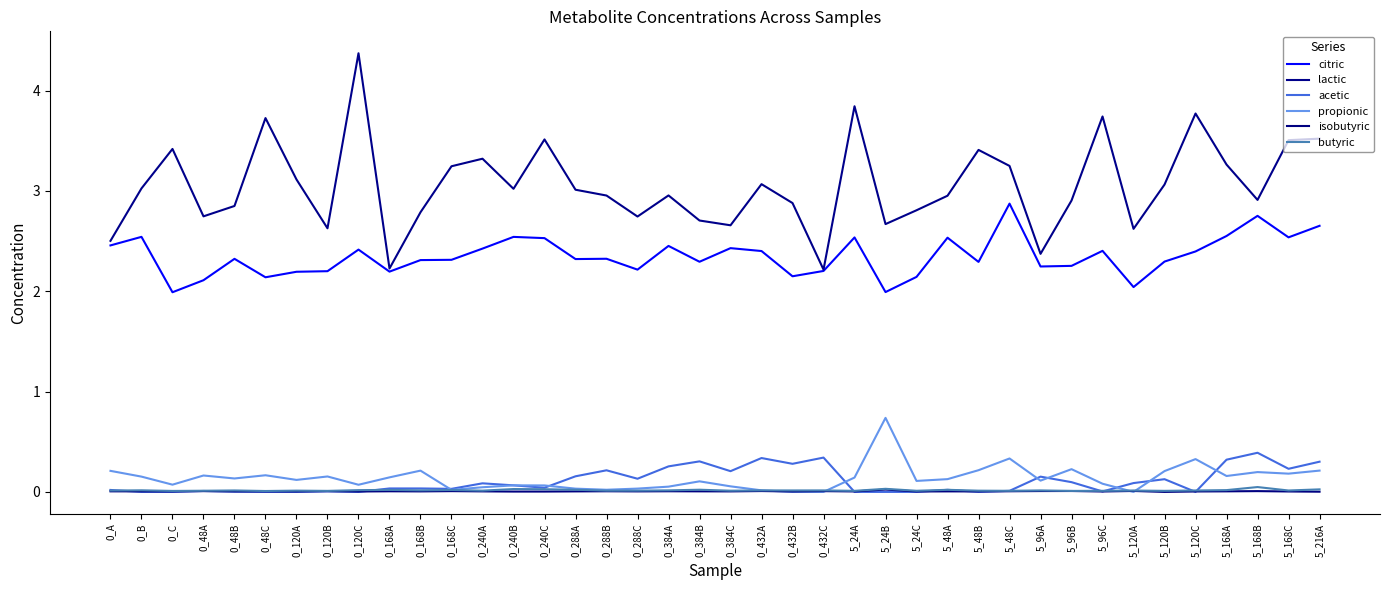

At which category is the sum across all series the highest?

0_120C